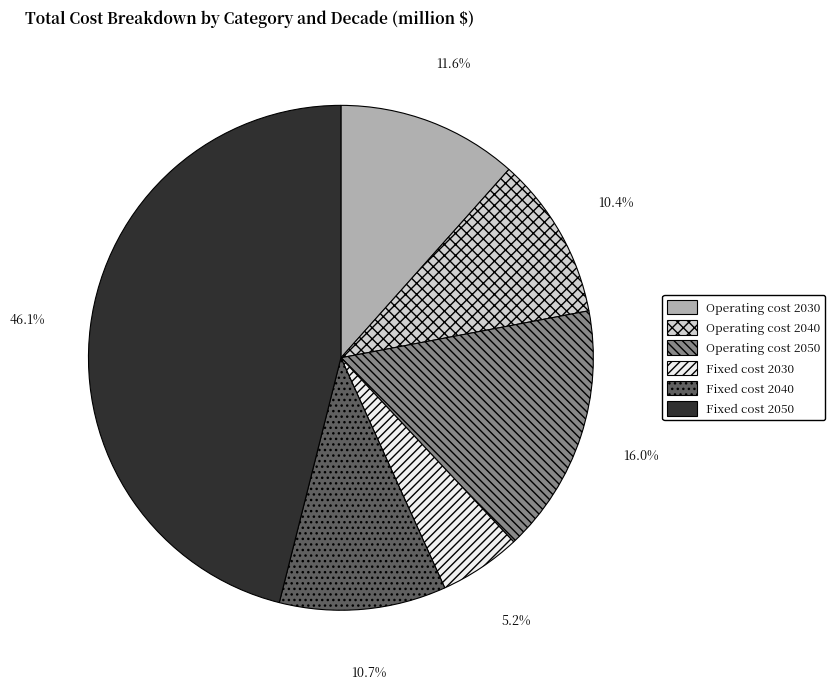

To the nearest percent, what is the average slice percentage?

17%